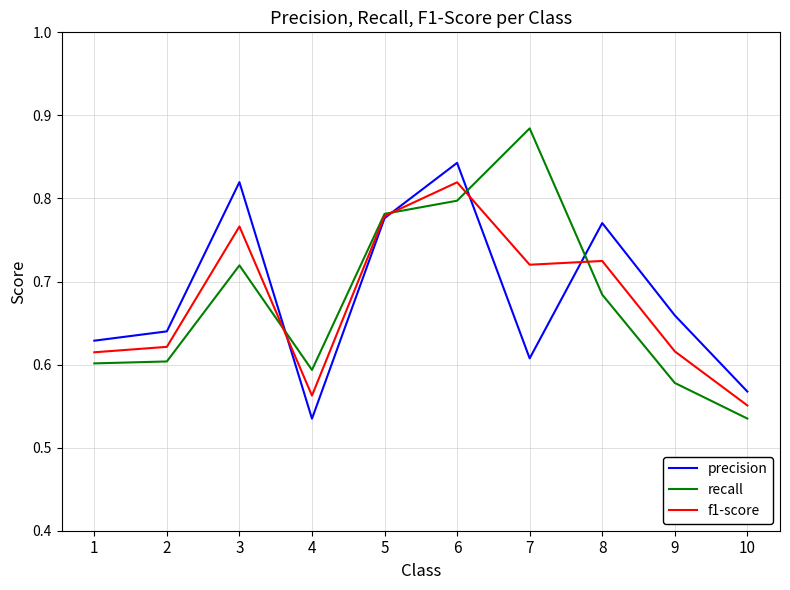

At which category is the sum across all series the highest?

6